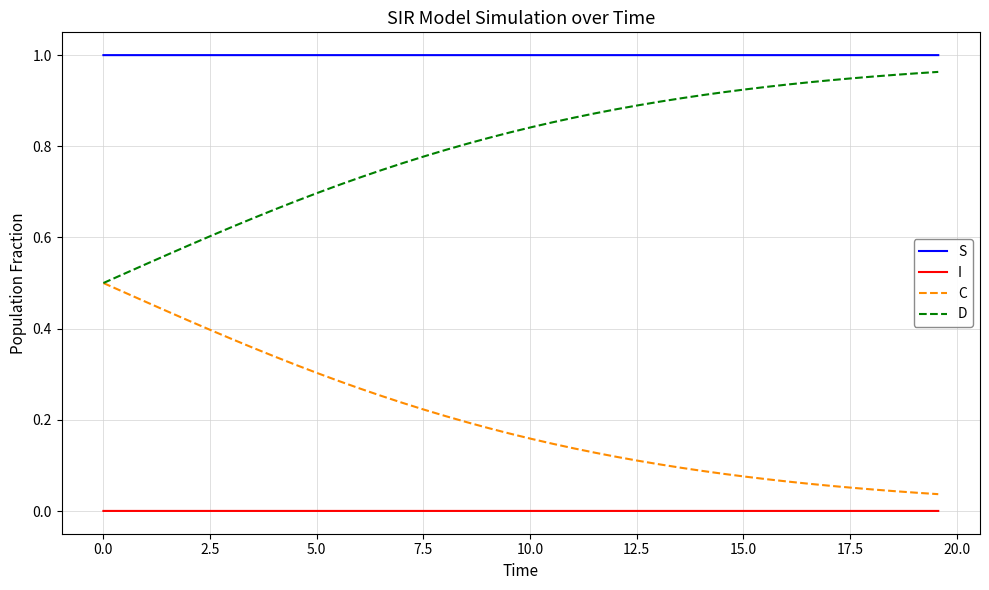

Which series has the largest total across all categories?

S